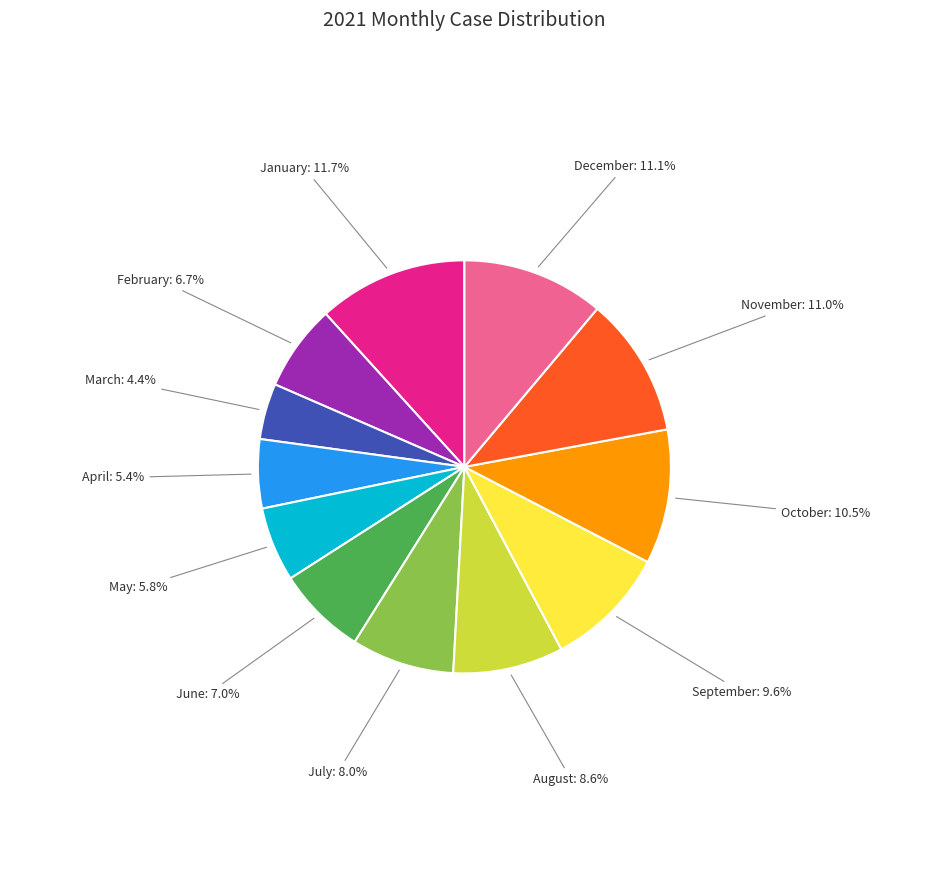

To the nearest percent, what is the difference between the July and April slice percentages?

3%